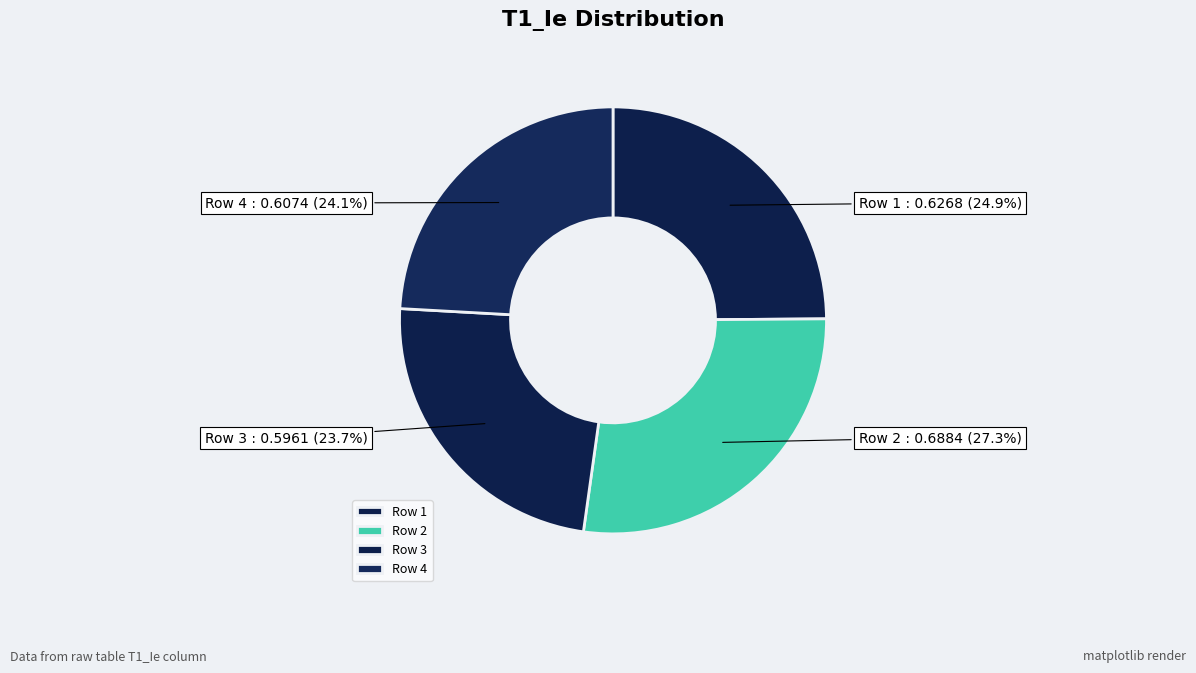

How much of the chart is everything except Row 2?

72.7%